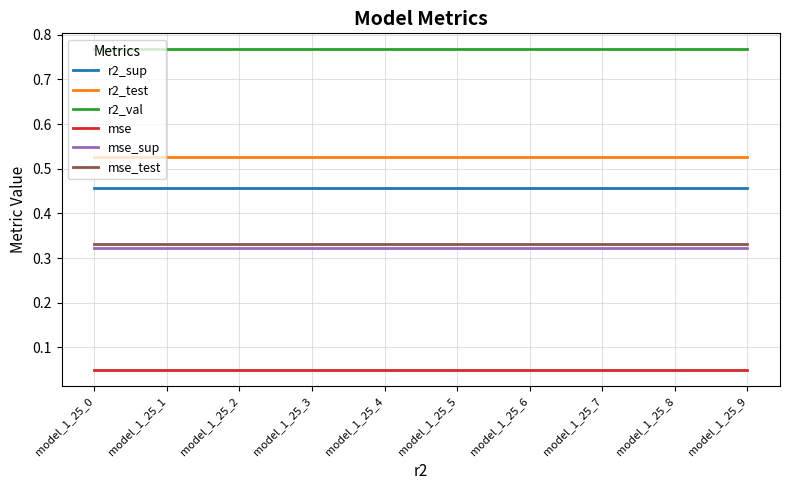

Is the value of mse_sup at model_1_25_4 greater than the value of r2_val at model_1_25_6?

No